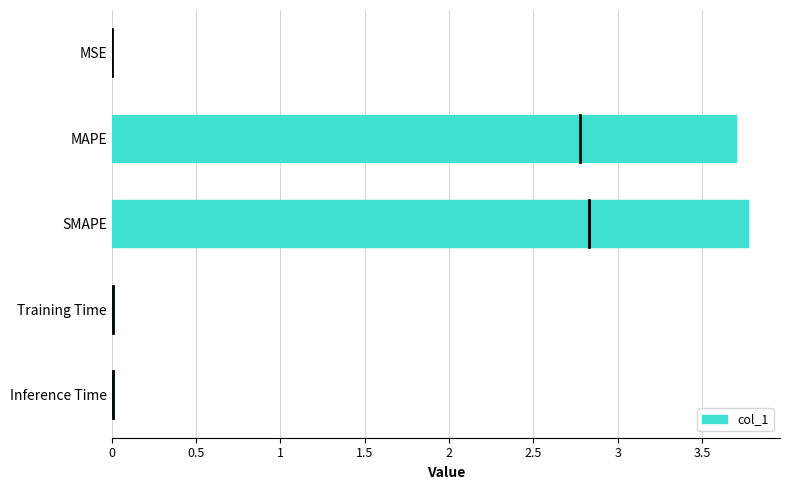

Which has a higher value, MAPE or MSE?

MAPE